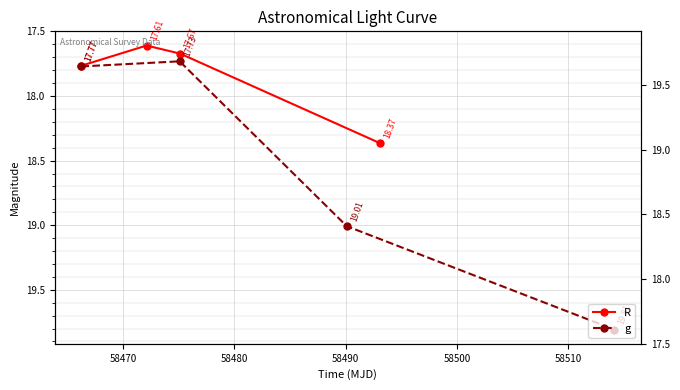

What is the average value of the g series?

18.6